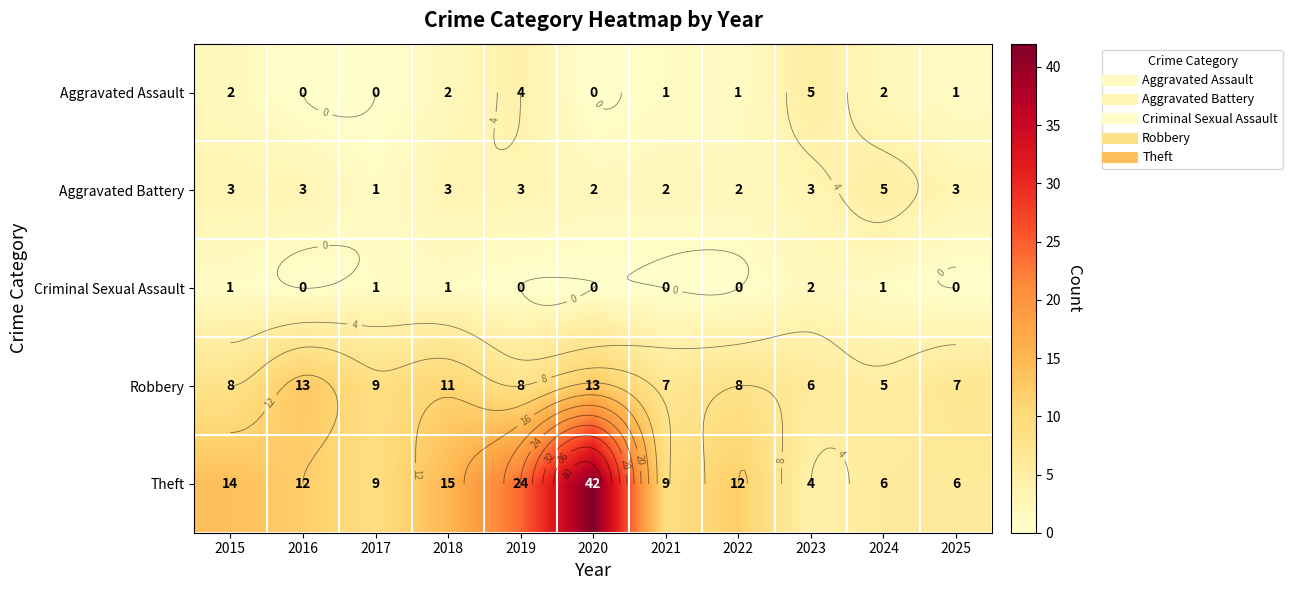

Which has a higher value, 2016 or 2018?

2018